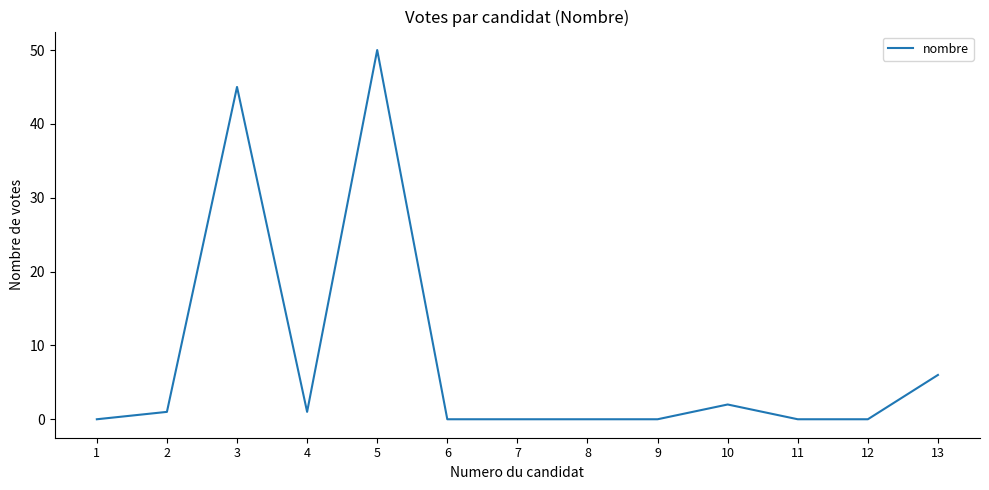

The chart shows a value of 0 at 10. True or false?

False